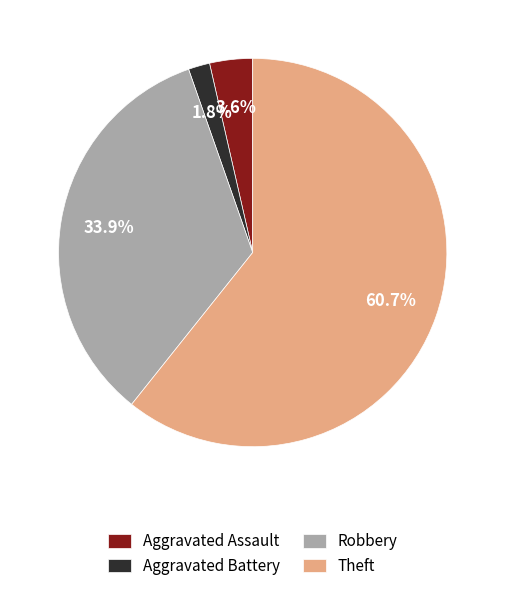

The Theft slice represents 47% of the pie. True or false?

False